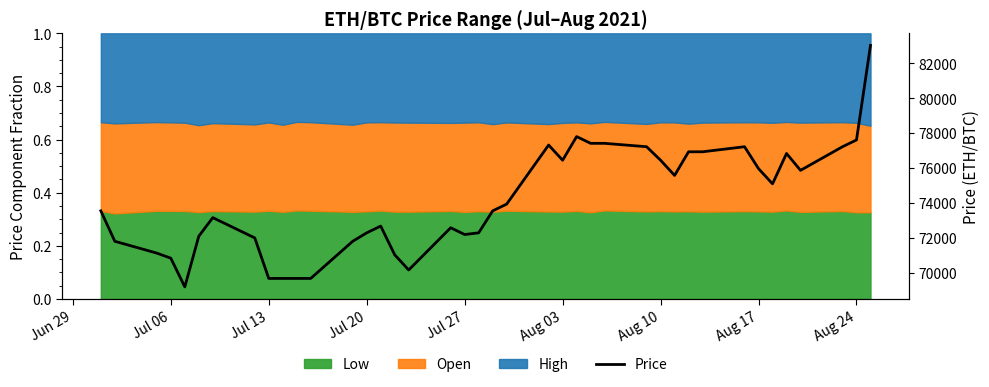

What is the greatest value displayed?

83022